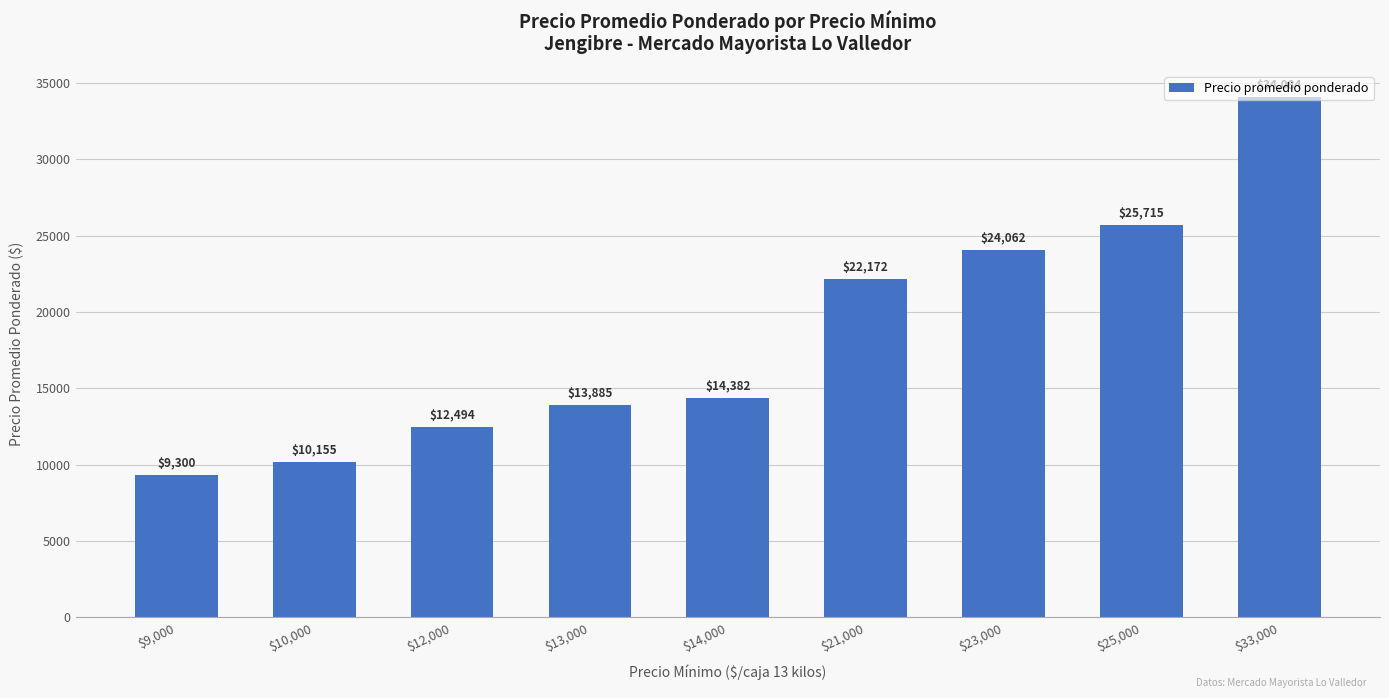

What is the value of the 2nd bar from the left?

10155